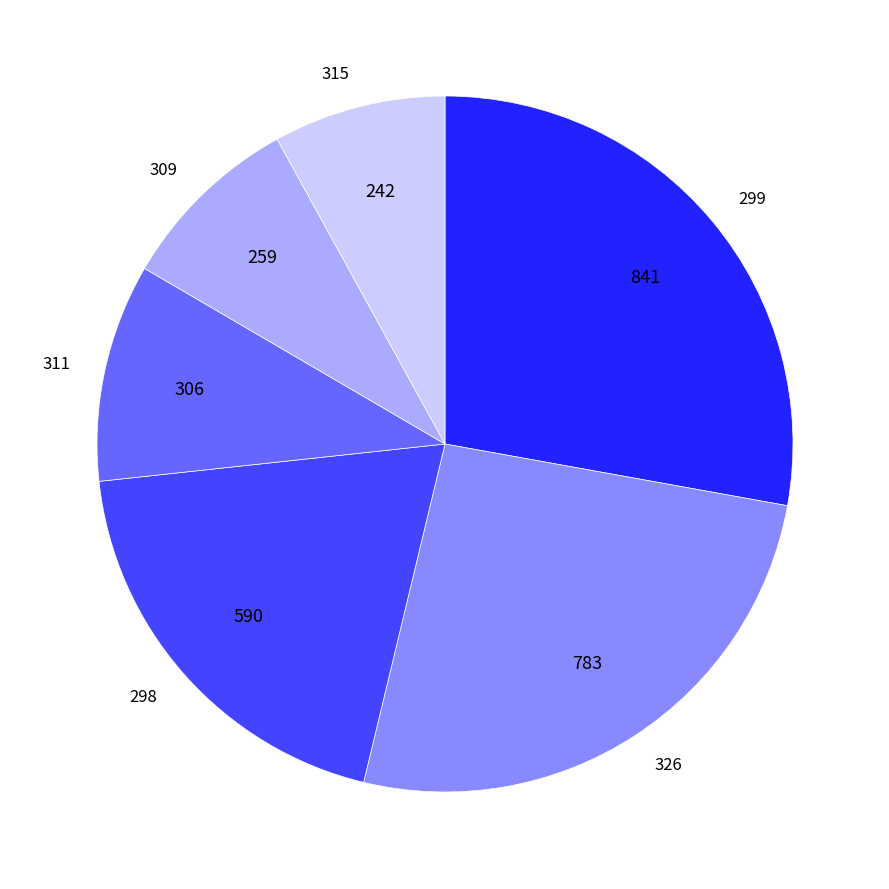

Which slice is the largest?

299